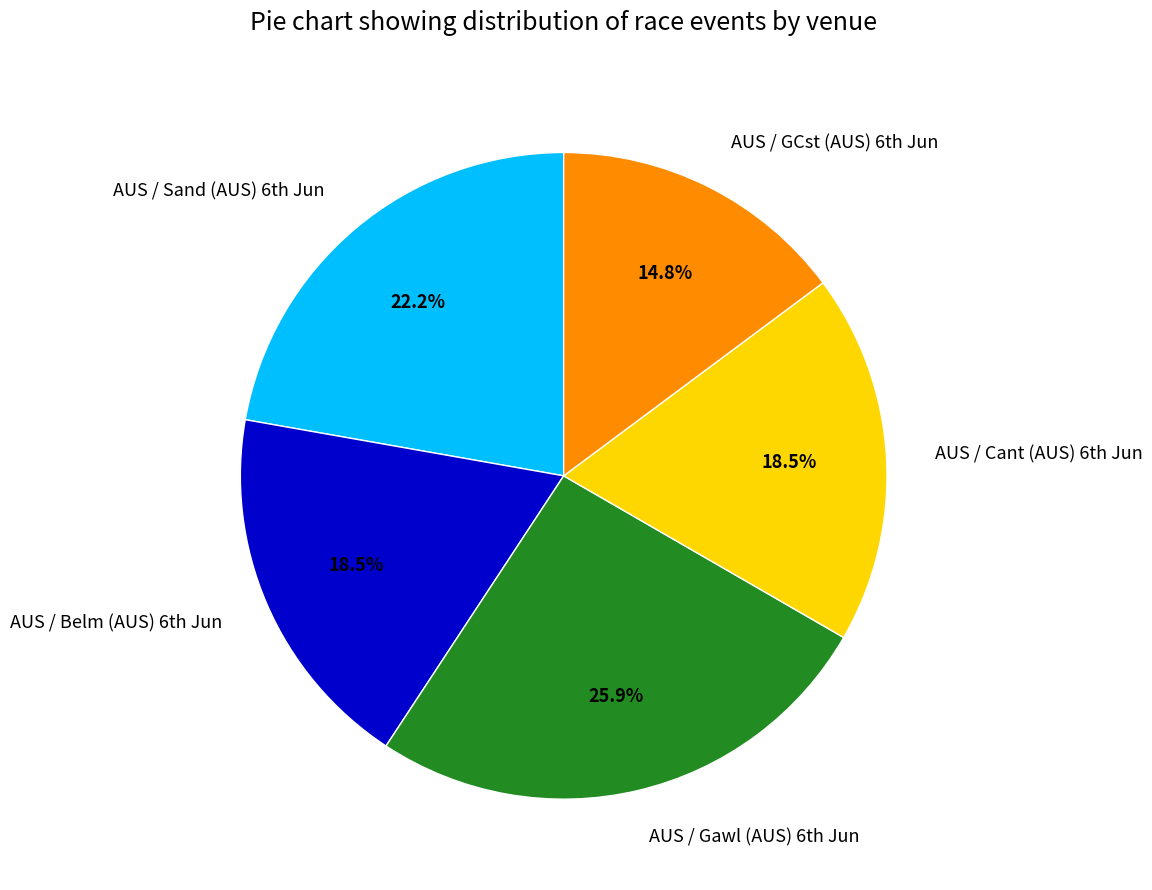

Count the number of slices in the pie.

5